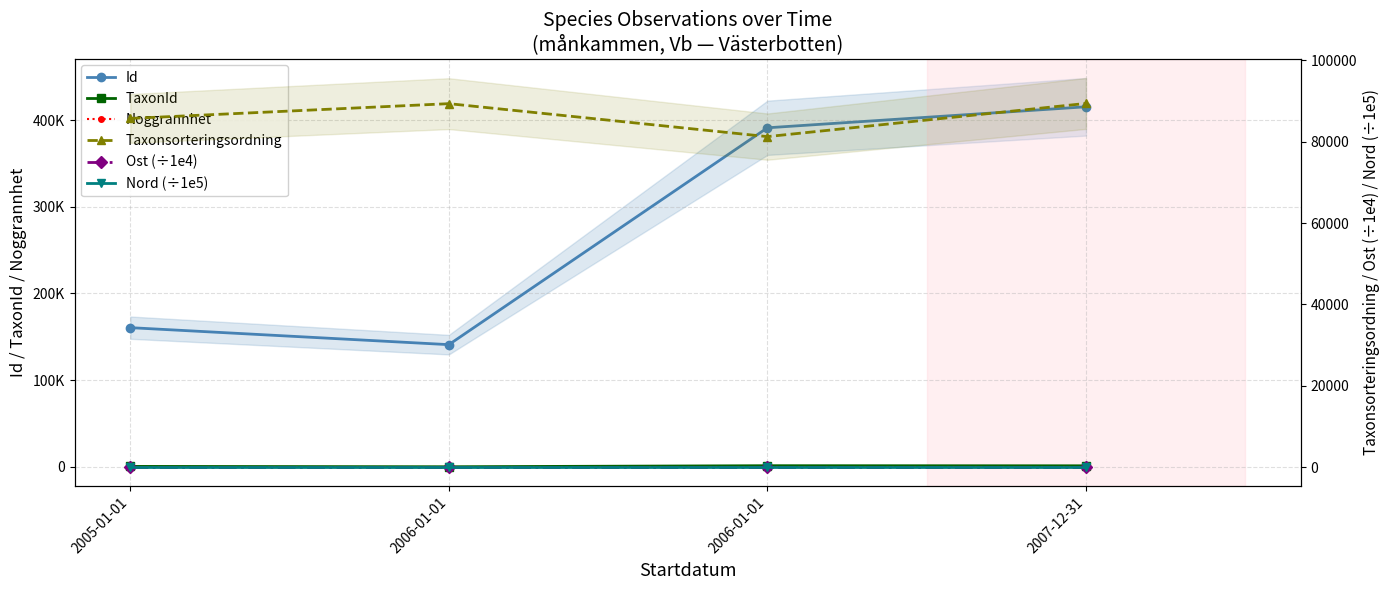

Rank the series at 2005-01-01 from lowest to highest value.

Noggrannhet, Nord (÷1e5), Ost (÷1e4), TaxonId, Taxonsorteringsordning, Id